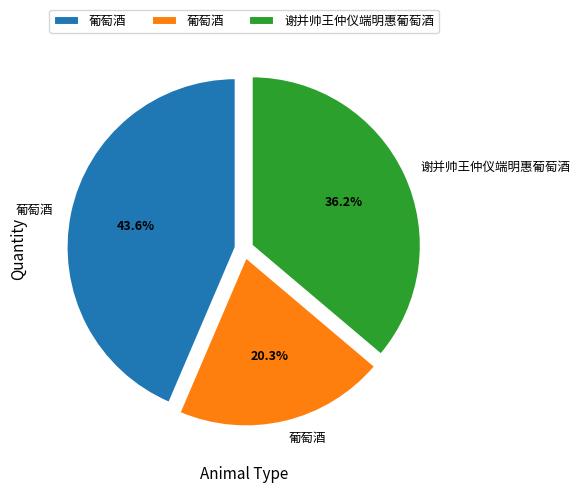

Is there a majority slice in this chart?

No